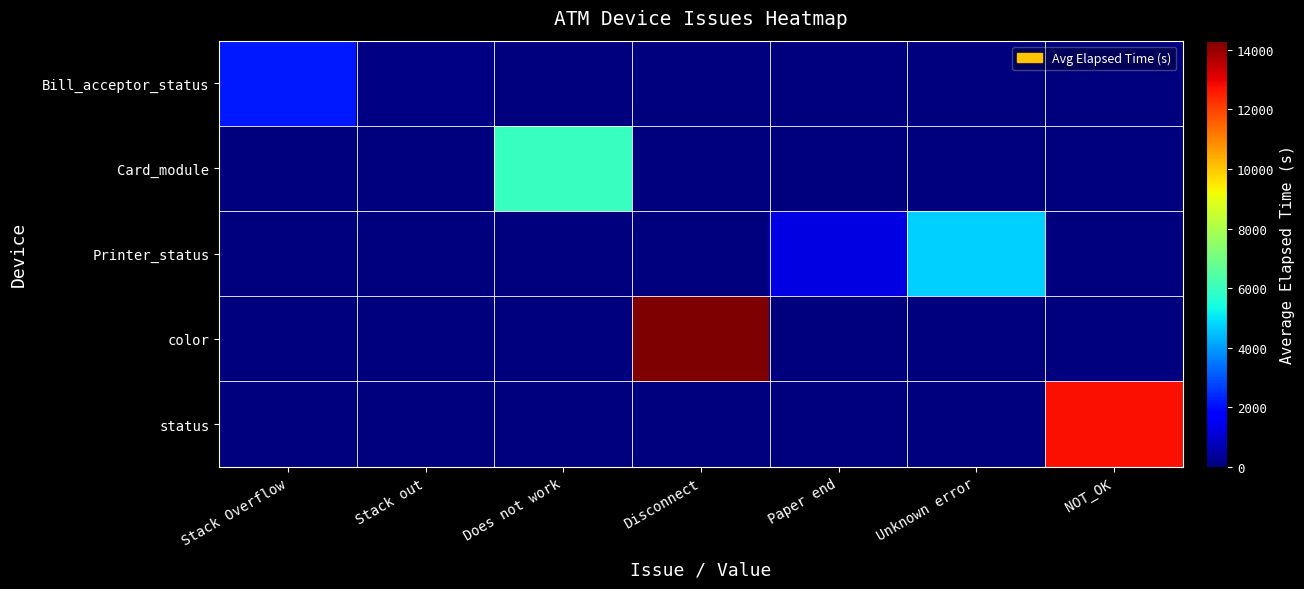

List the series in order of their peak value, lowest first.

Bill_acceptor_status, Printer_status, Card_module, status, color